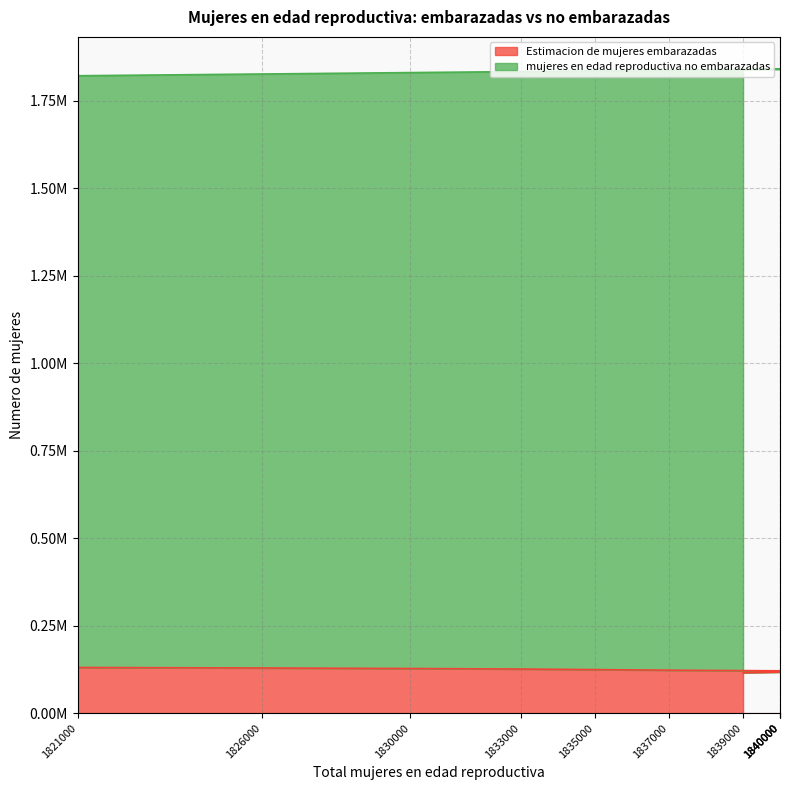

Between 1840000 and 1839000, which series saw the biggest shift?

Estimacion de mujeres embarazadas